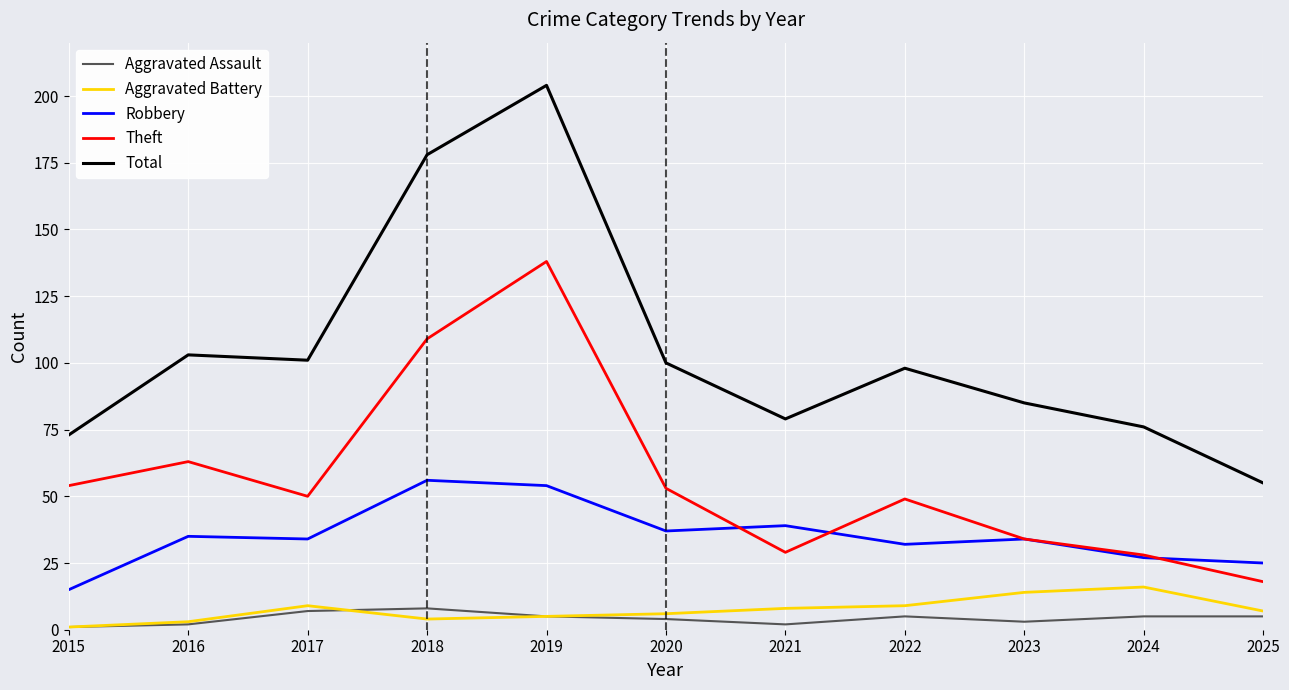

Reading left to right, transcribe all the data shown in this chart.

Aggravated Assault: 2015=1	2016=2	2017=7	2018=8	2019=5	2020=4	2021=2	2022=5	2023=3	2024=5	2025=5
Aggravated Battery: 2015=1	2016=3	2017=9	2018=4	2019=5	2020=6	2021=8	2022=9	2023=14	2024=16	2025=7
Robbery: 2015=15	2016=35	2017=34	2018=56	2019=54	2020=37	2021=39	2022=32	2023=34	2024=27	2025=25
Theft: 2015=54	2016=63	2017=50	2018=109	2019=138	2020=53	2021=29	2022=49	2023=34	2024=28	2025=18
Total: 2015=73	2016=103	2017=101	2018=178	2019=204	2020=100	2021=79	2022=98	2023=85	2024=76	2025=55